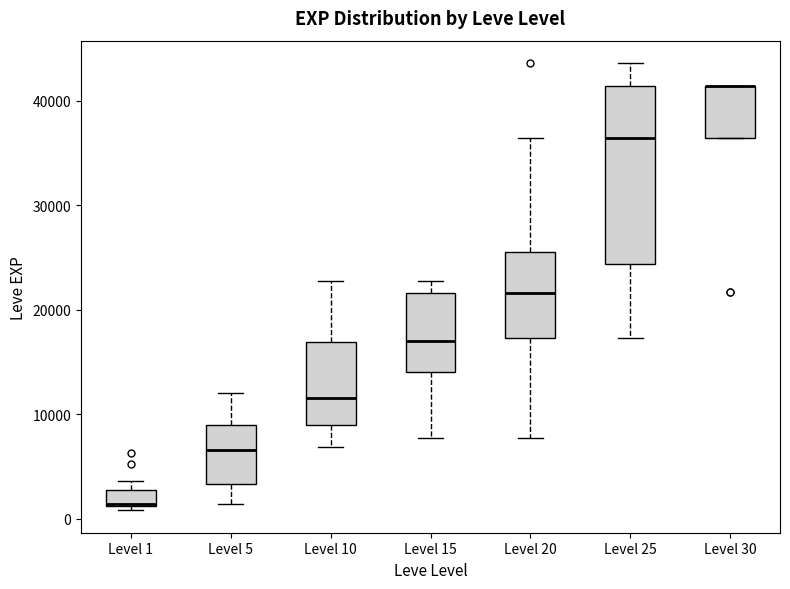

Reading left to right, read every box against the y-axis: the position of its median line, the range the box covers, and the ends of its whiskers. The values are not printed on the chart, so give them approximately, as read against the axis.

Level 1: median 1000 (drawn on the box's lower edge), box 1000 to 3000, whiskers 1000 (just below the box's lower edge) to 4000
Level 5: median 7000, box 3000 to 9000, whiskers 1000 to 12000
Level 10: median 12000, box 9000 to 17000, whiskers 7000 to 23000
Level 15: median 17000, box 14000 to 22000, whiskers 8000 to 23000
Level 20: median 22000, box 17000 to 25000, whiskers 8000 to 36000
Level 25: median 36000, box 24000 to 41000, whiskers 17000 to 44000
Level 30: median 41000 (drawn on the box's upper edge), box 36000 to 41000, whiskers 36000 to 41000